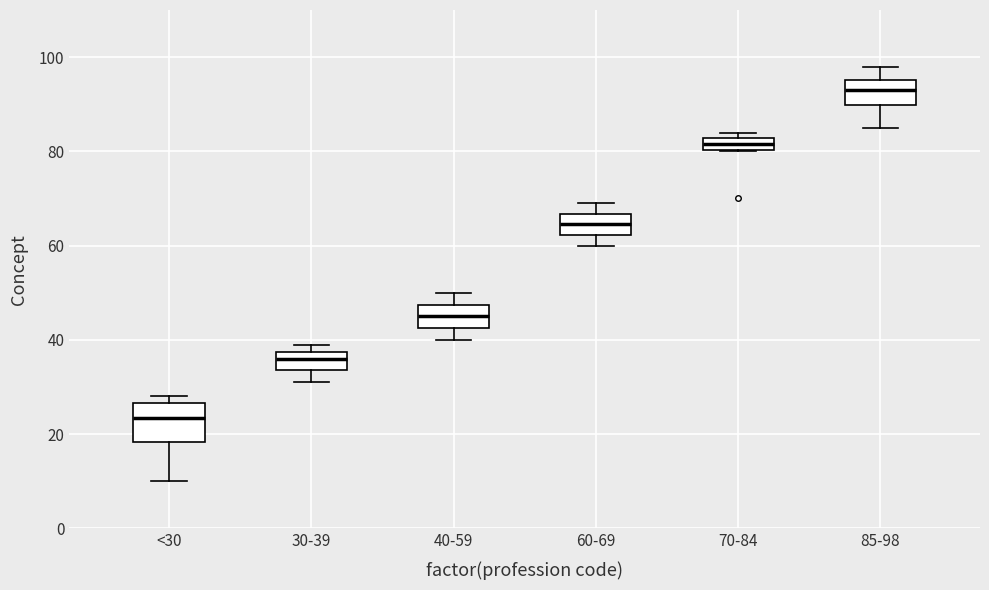

Where is the lower edge of the box for 70-84 on the y-axis? The values are not printed on the chart, so give them approximately, as read against the axis.

80